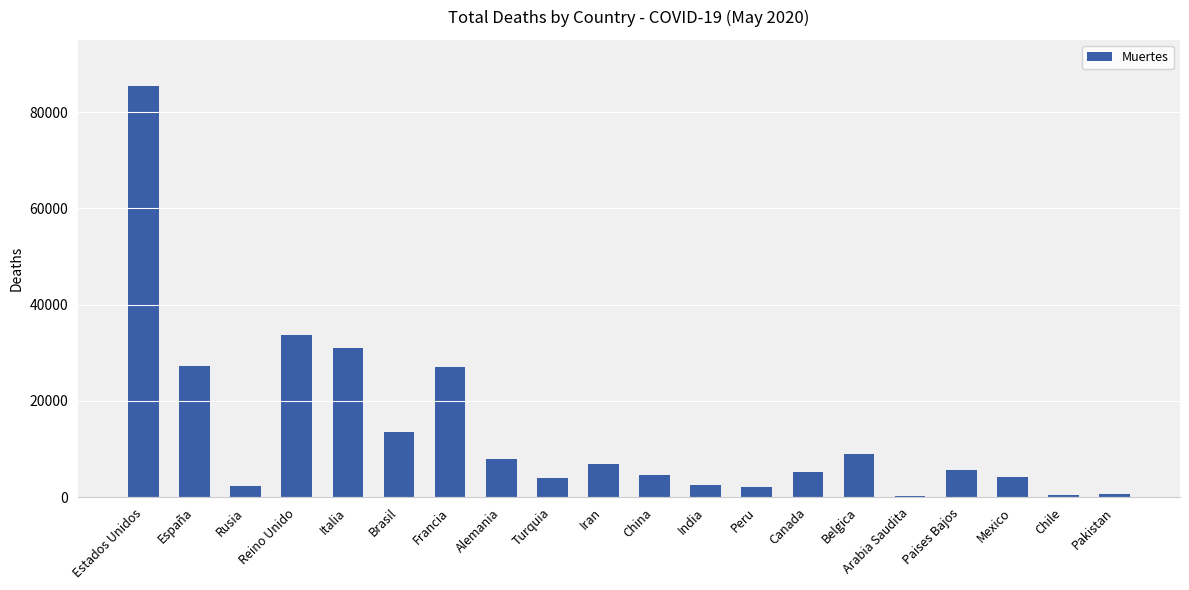

What is the sum of all values?

273895